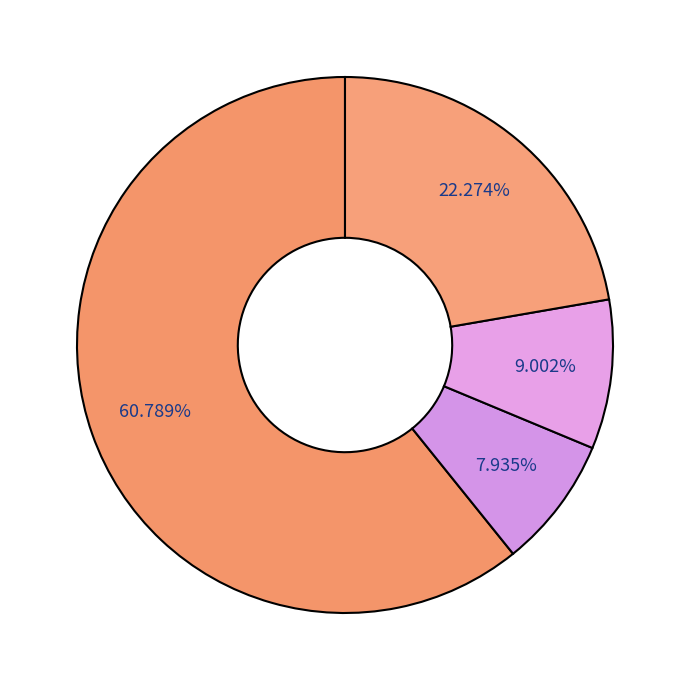

How many slices are in this pie chart?

4